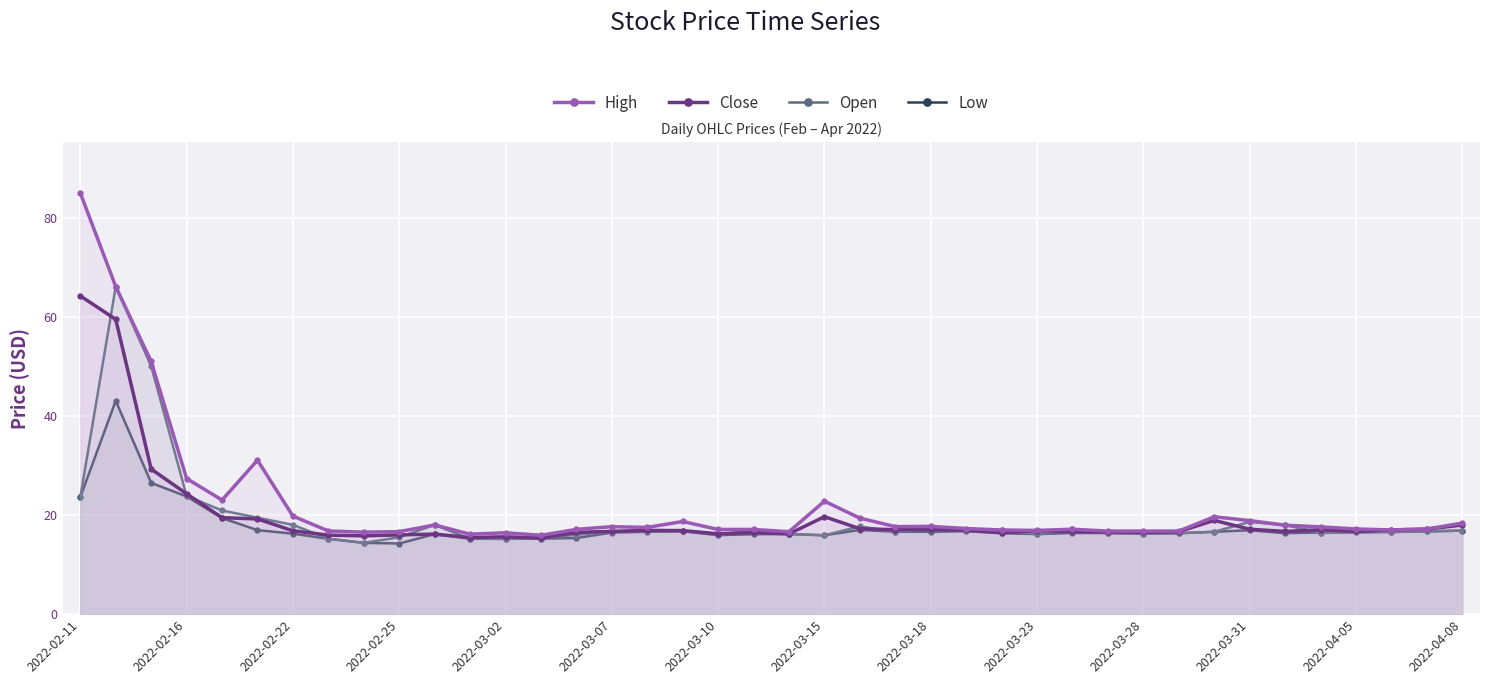

At how many categories does at least one series exceed 36?

3